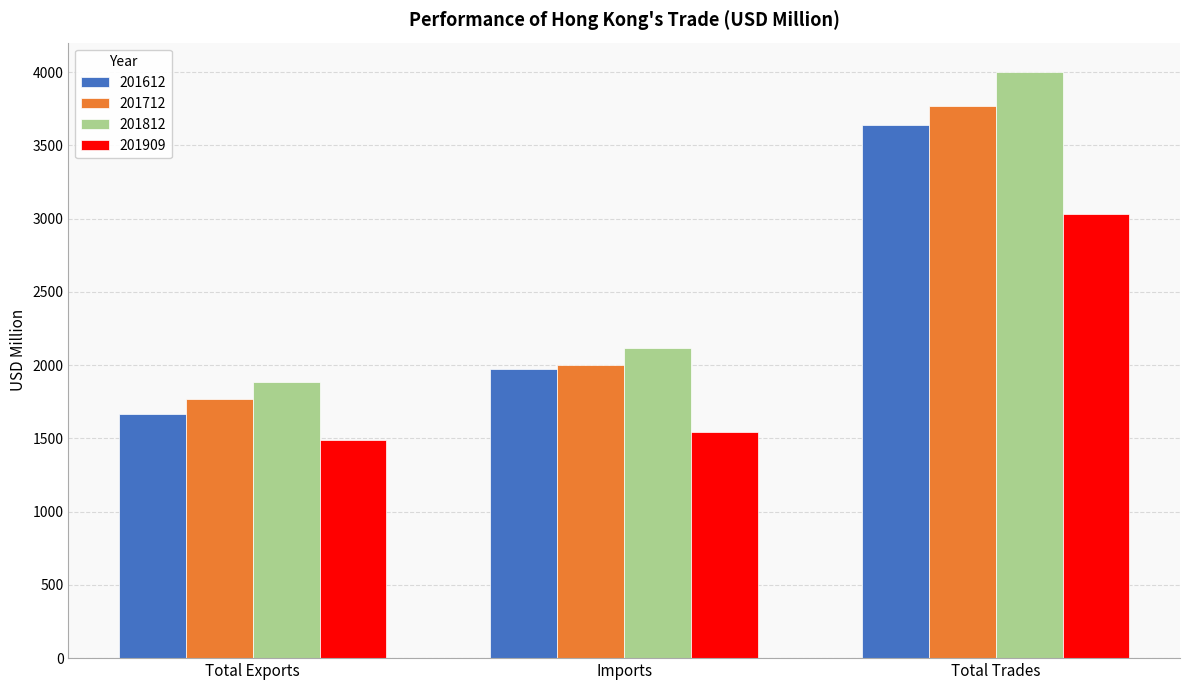

Rank the series at Total Trades from highest to lowest value.

201812, 201712, 201612, 201909